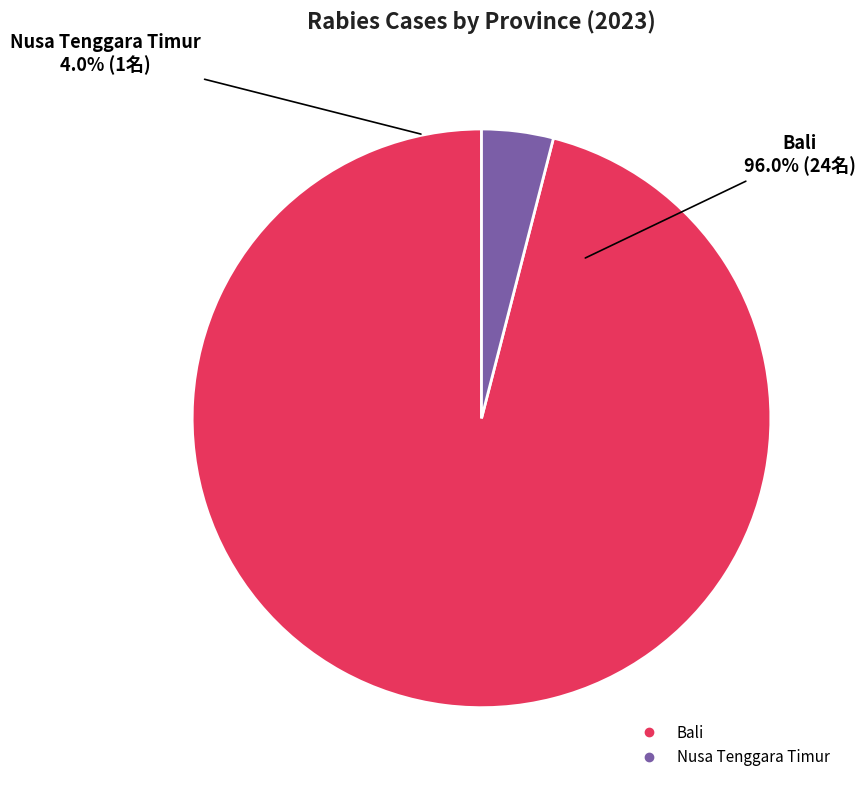

Which slice represents more than half of the pie?

Bali